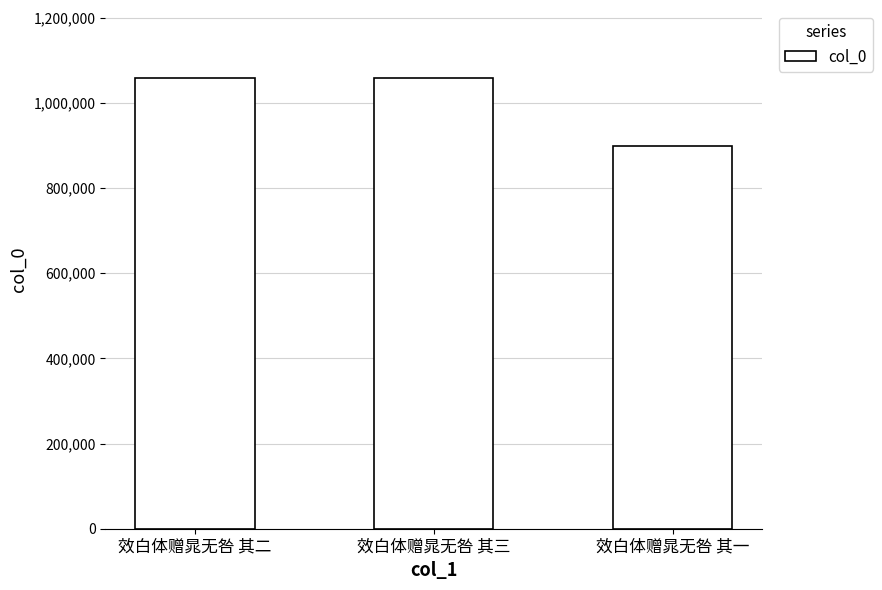

What is the change in value from 效白体赠晁无咎 其三 to 效白体赠晁无咎 其一?

-160922